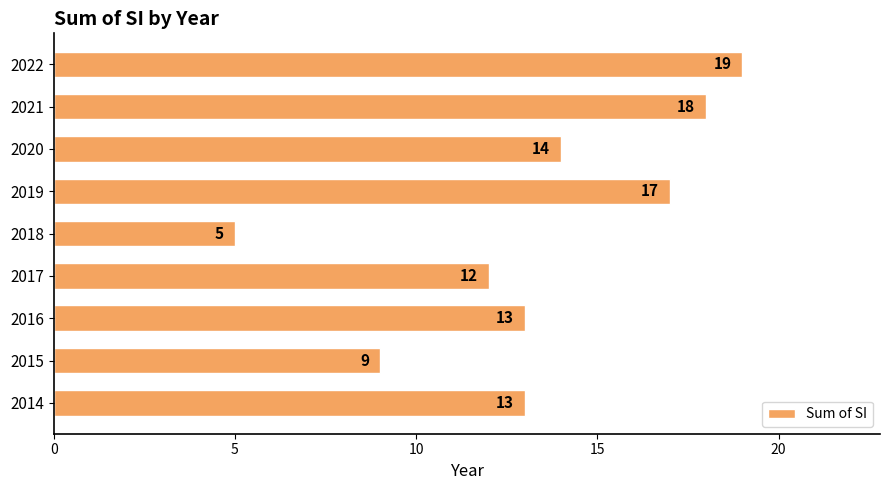

Reading bottom to top, list all the values displayed in this chart.

2014=13	2015=9	2016=13	2017=12	2018=5	2019=17	2020=14	2021=18	2022=19